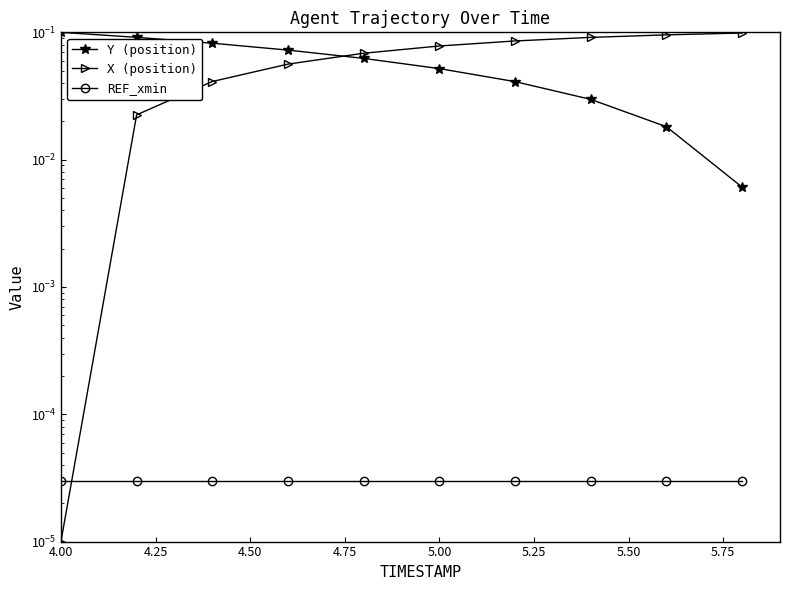

Which has a higher value, 5.25 or 6.00?

5.25